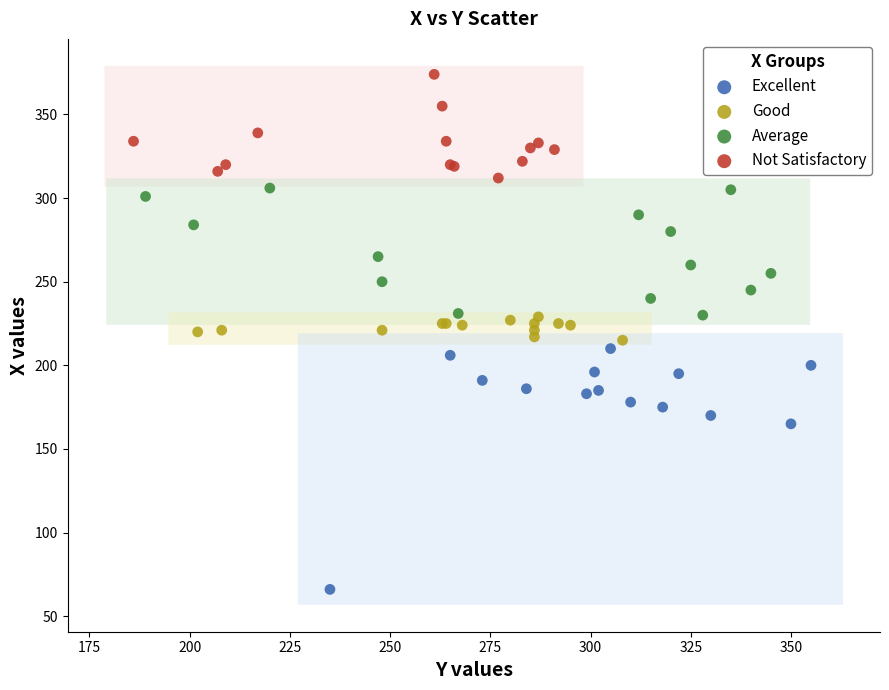

Which series reaches the maximum Y coordinate?

Not Satisfactory